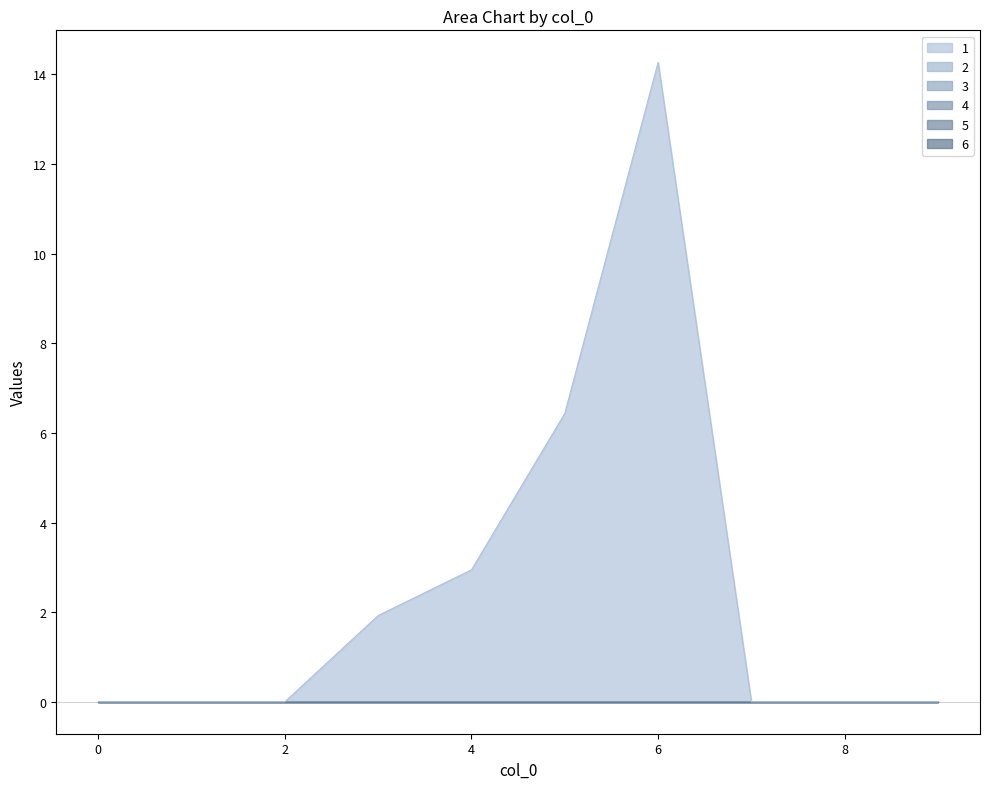

True or false: 5 and 4 intersect in this chart.

False